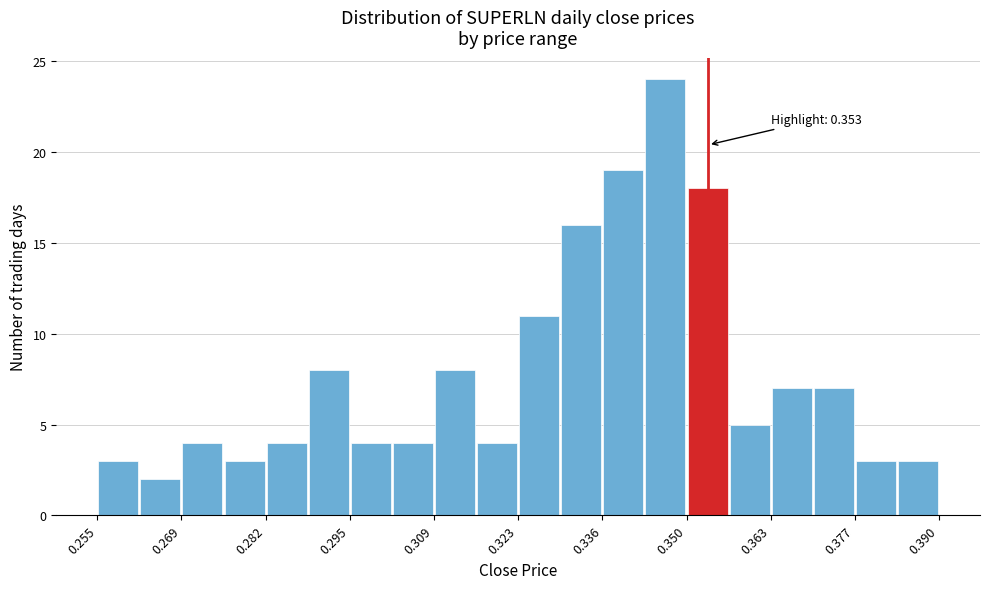

Read against the x-axis, roughly where is the centre of the tallest bar?

0.346